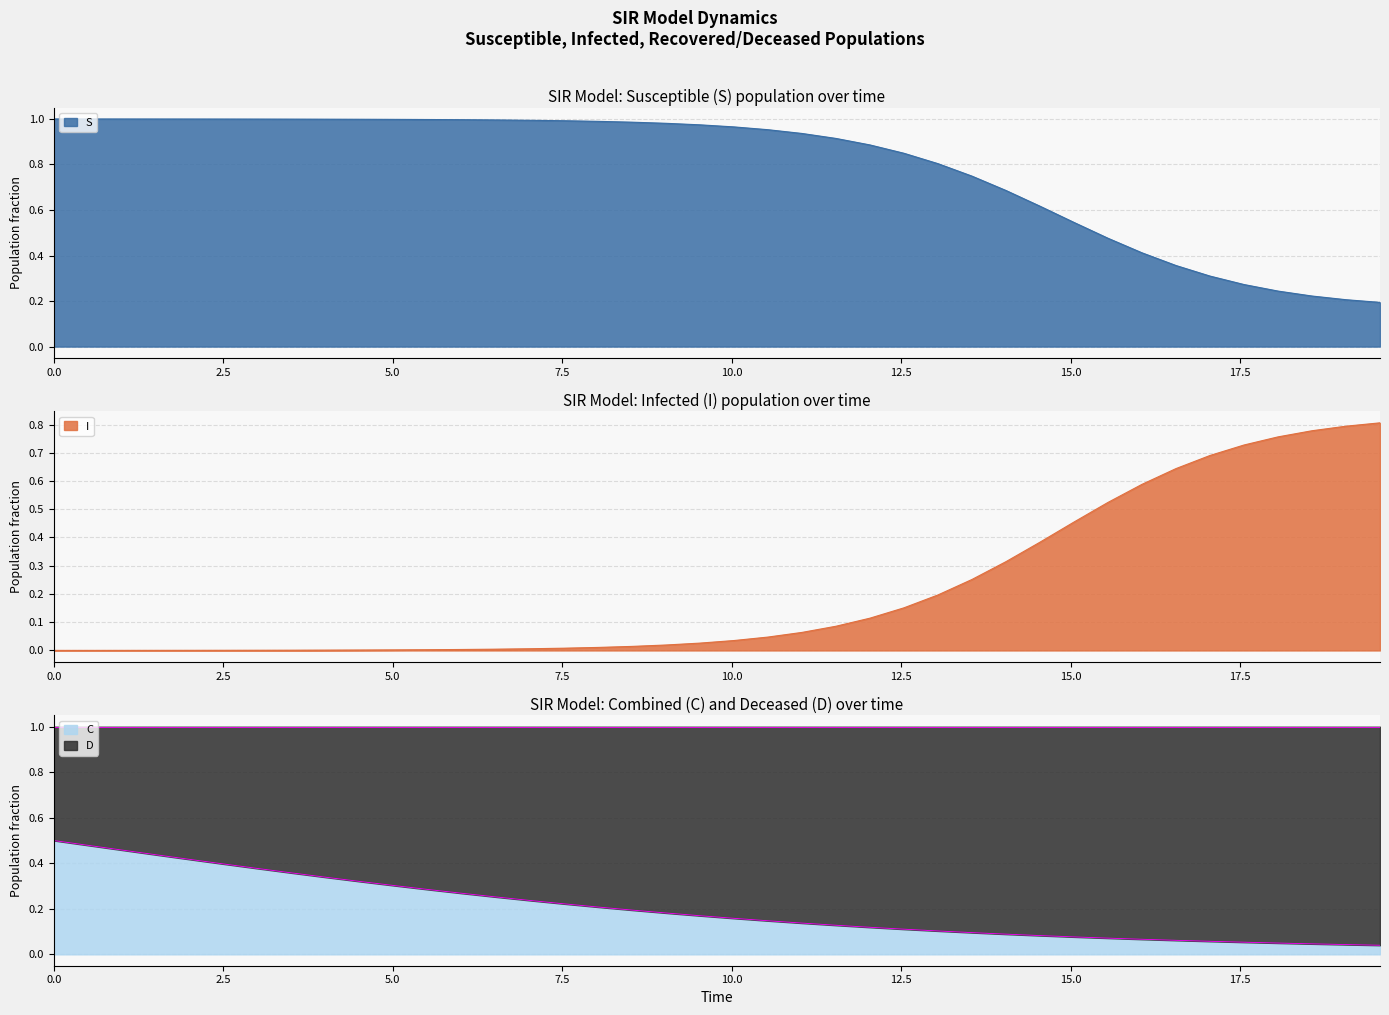

Which series has the largest range (max minus min)?

I